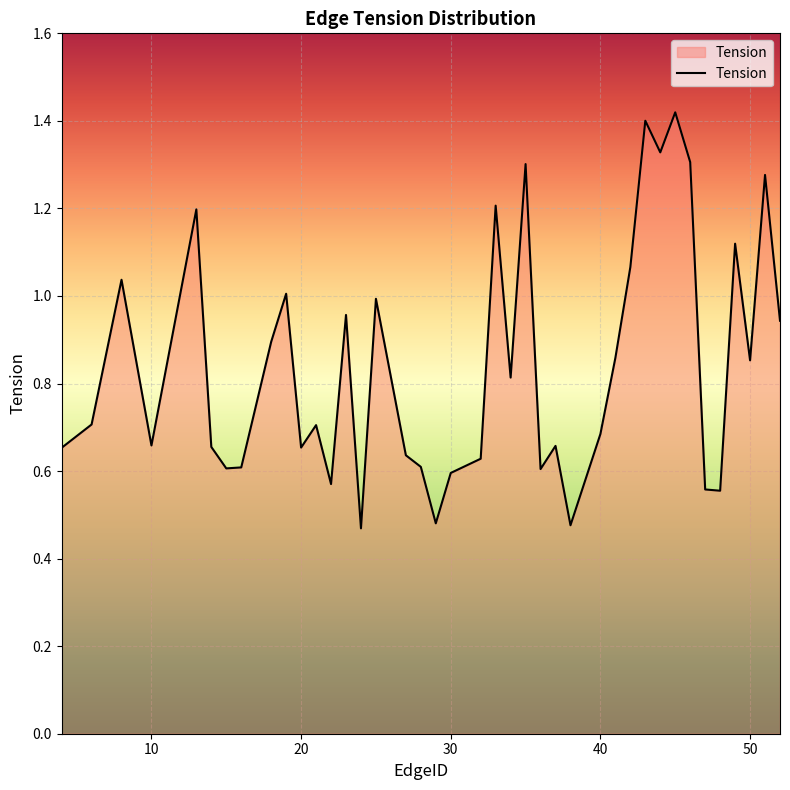

Does the chart display data point markers on the line(s)?

No